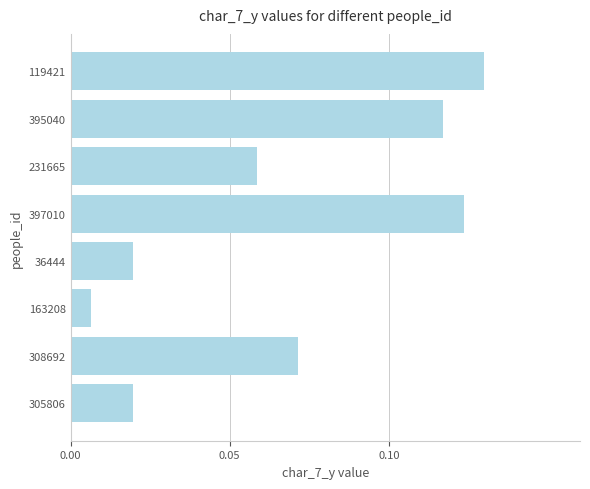

Which category has the highest value across all series?

119421